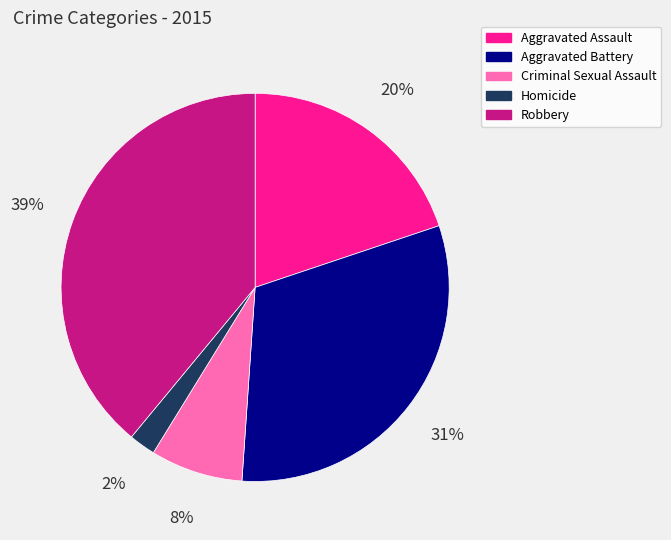

Rank the categories by value from lowest to highest.

Homicide, Criminal Sexual Assault, Aggravated Assault, Aggravated Battery, Robbery